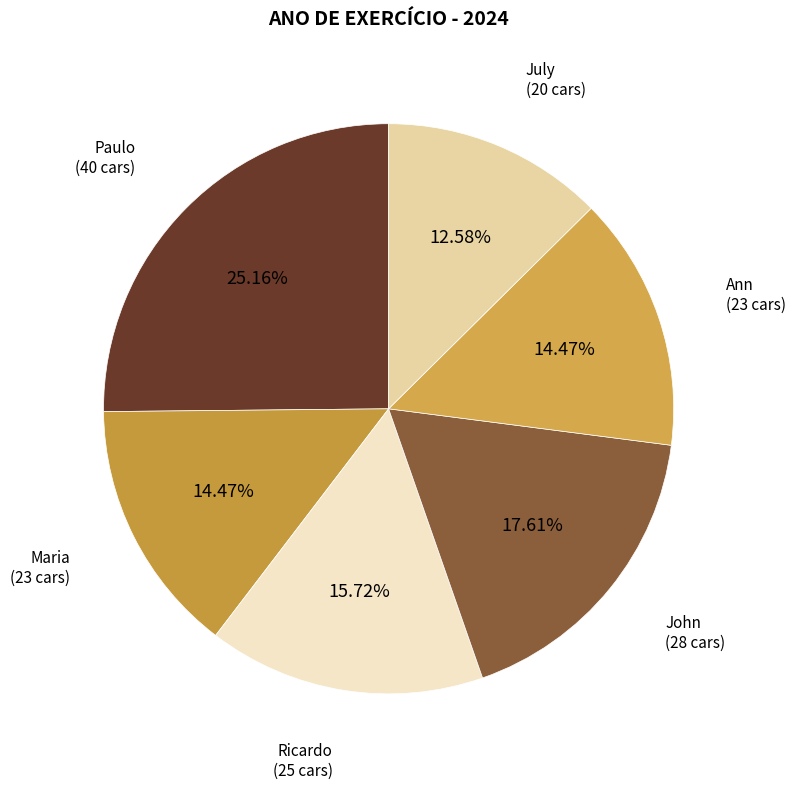

Approximately how many times larger is the value at Ann compared to Paulo?

0.6